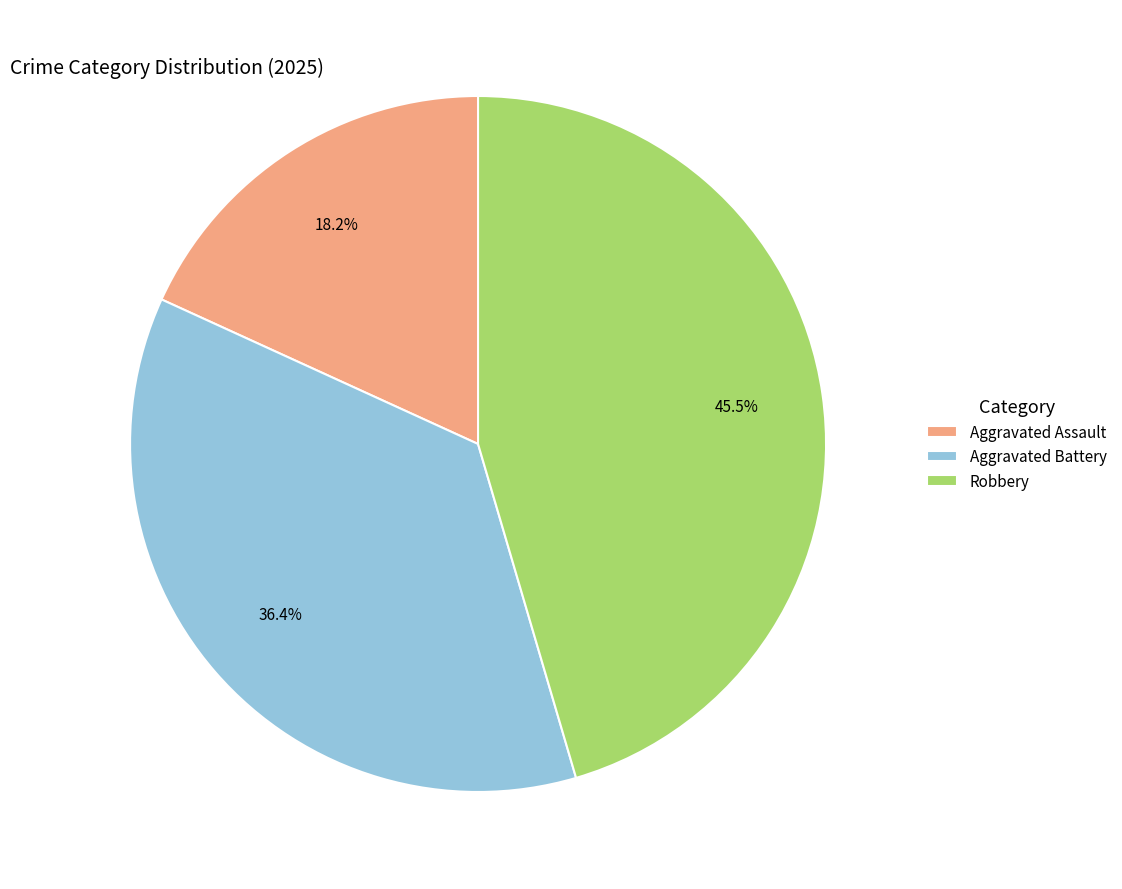

To the nearest percent, what portion does Aggravated Battery represent?

36%